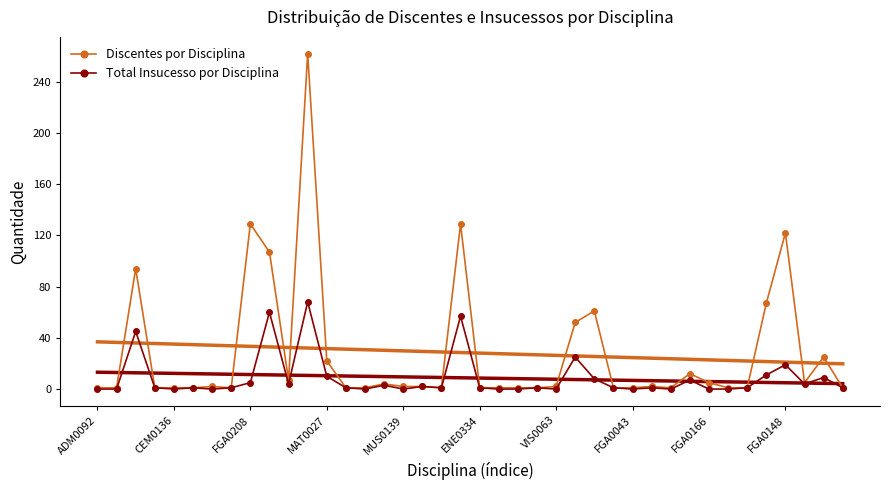

What is the minimum value for Discentes por Disciplina?

1